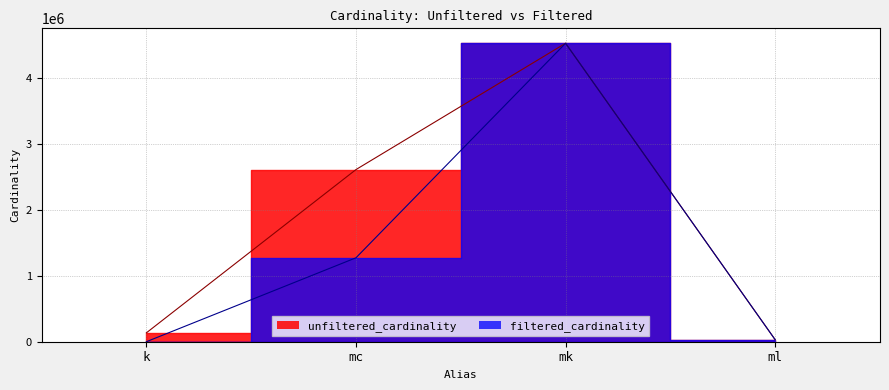

Is it true that unfiltered_cardinality equals 4523930 at mk?

True